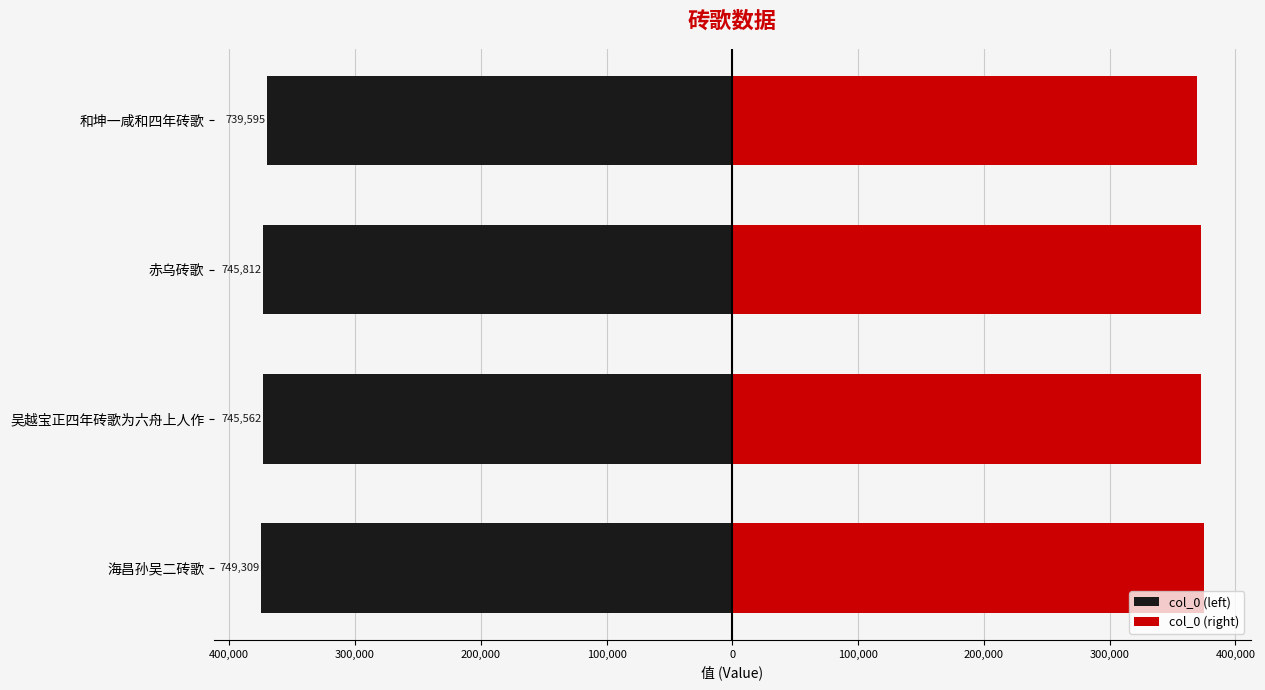

How many values in the col_0 (right) series exceed 372906?

1